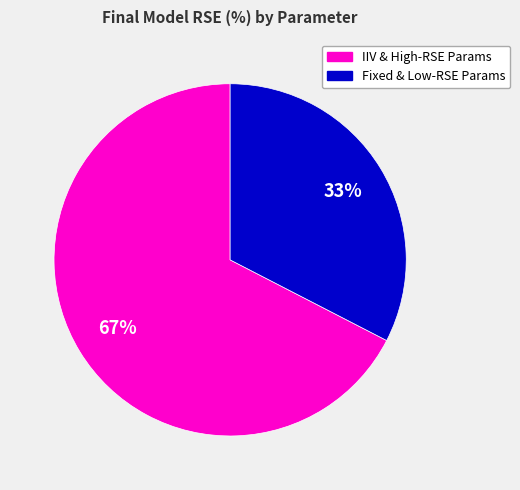

Is there any slice that represents more than half of the pie?

Yes